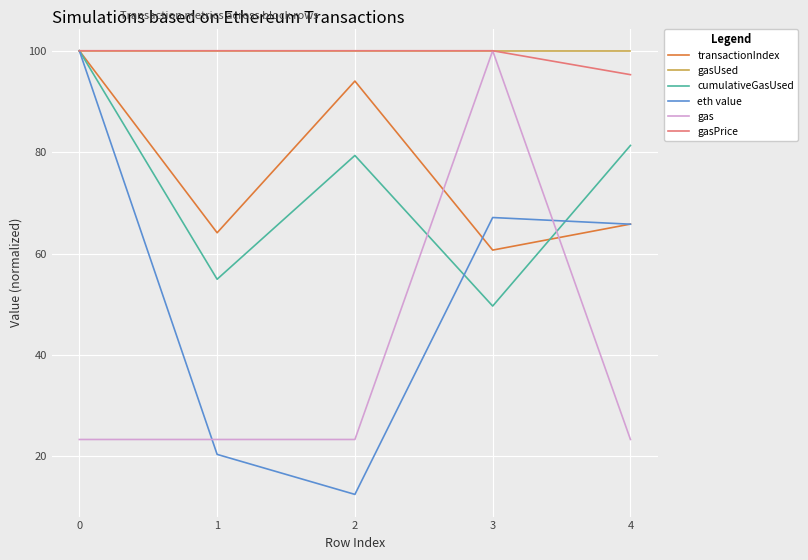

What is the minimum value for transactionIndex?

60.7